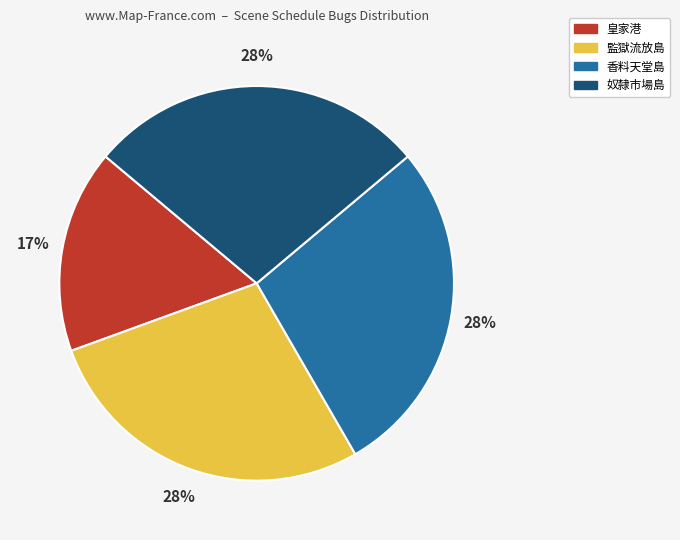

What is the smallest slice in the pie chart?

皇家港